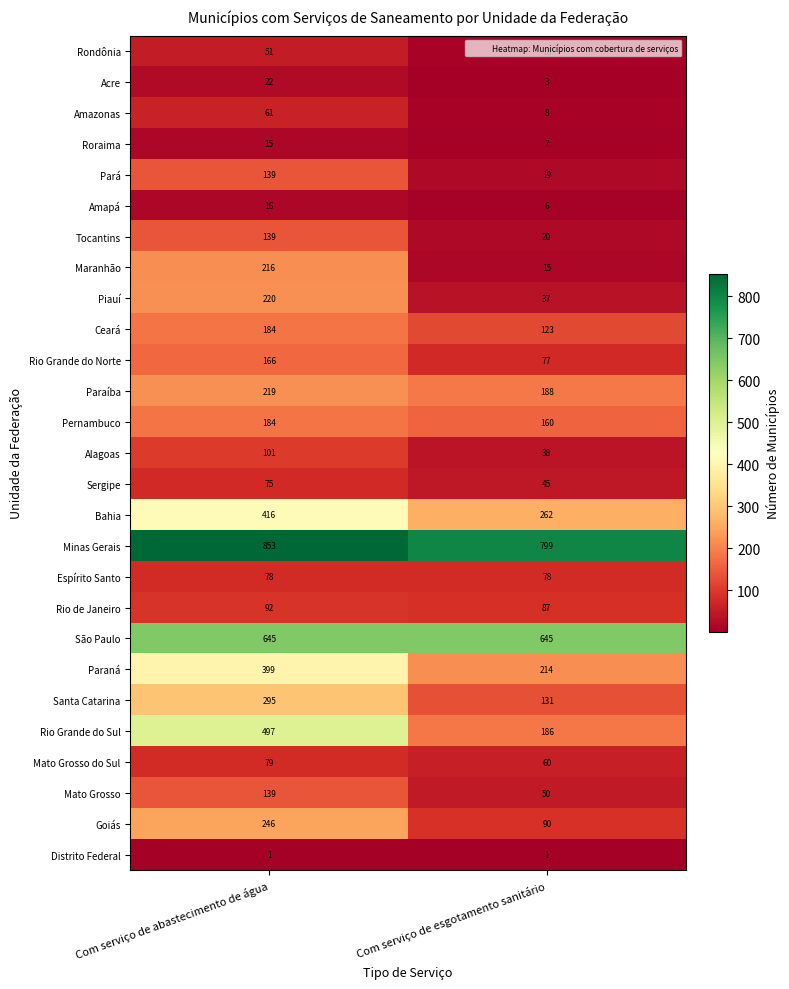

At which category is the sum across all series the highest?

Com serviço de abastecimento de água